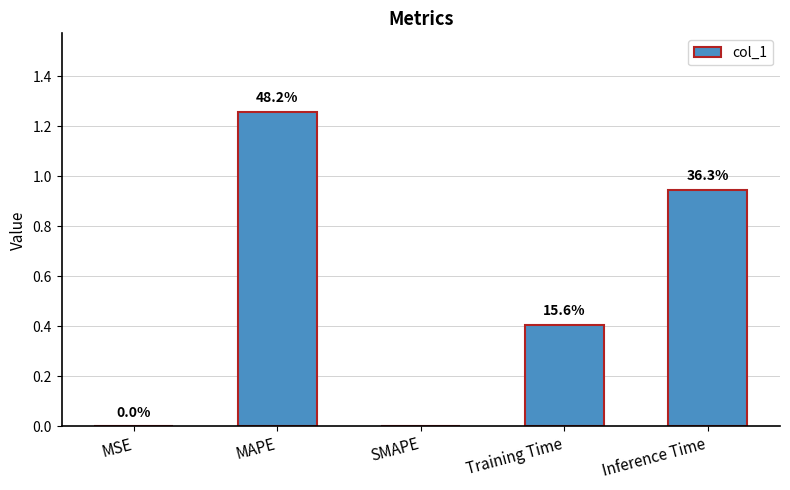

List the labels in order of value, smallest first.

SMAPE, MSE, Training Time, Inference Time, MAPE